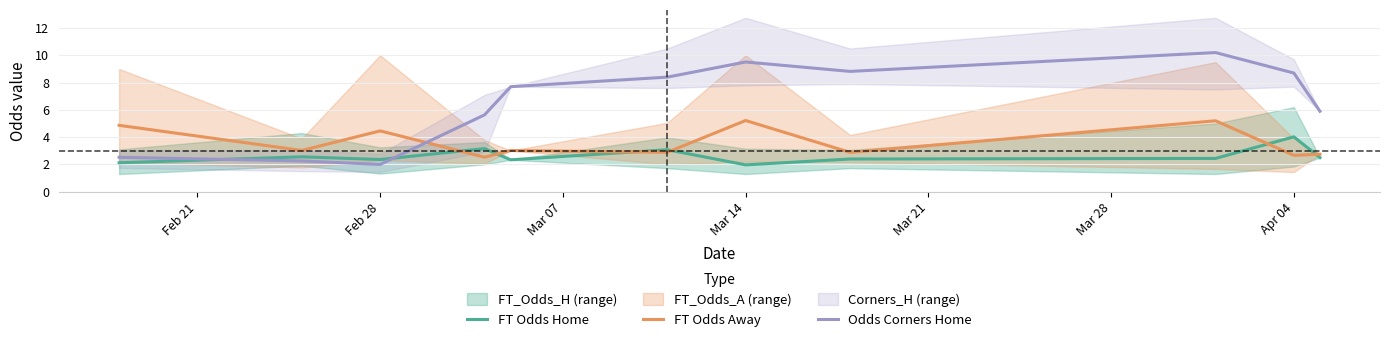

True or false: FT Odds Away has more than 0 points higher than both neighbors.

True